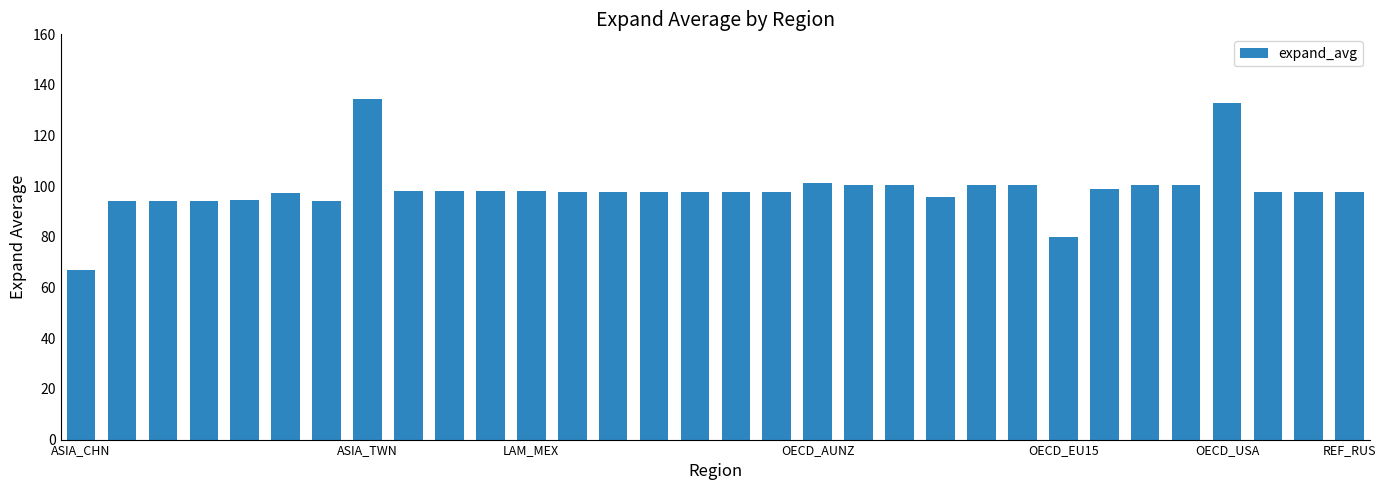

What is the average value?

98.6